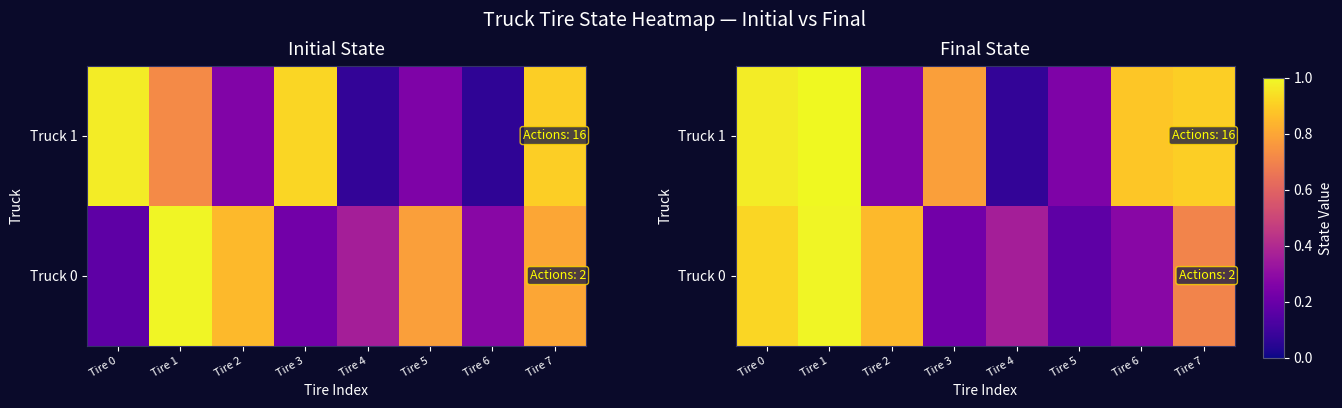

Which category has the lowest value across all series?

Tire 4